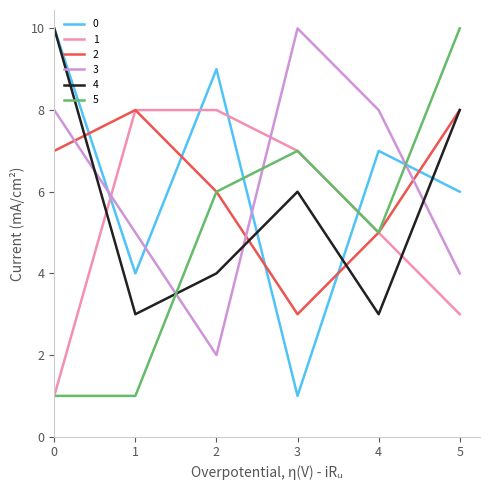

Reading left to right, extract all data points from this chart.

0: 0=10	1=4	2=9	3=1	4=7	5=6
1: 0=1	1=8	2=8	3=7	4=5	5=3
2: 0=7	1=8	2=6	3=3	4=5	5=8
3: 0=8	1=5	2=2	3=10	4=8	5=4
4: 0=10	1=3	2=4	3=6	4=3	5=8
5: 0=1	1=1	2=6	3=7	4=5	5=10